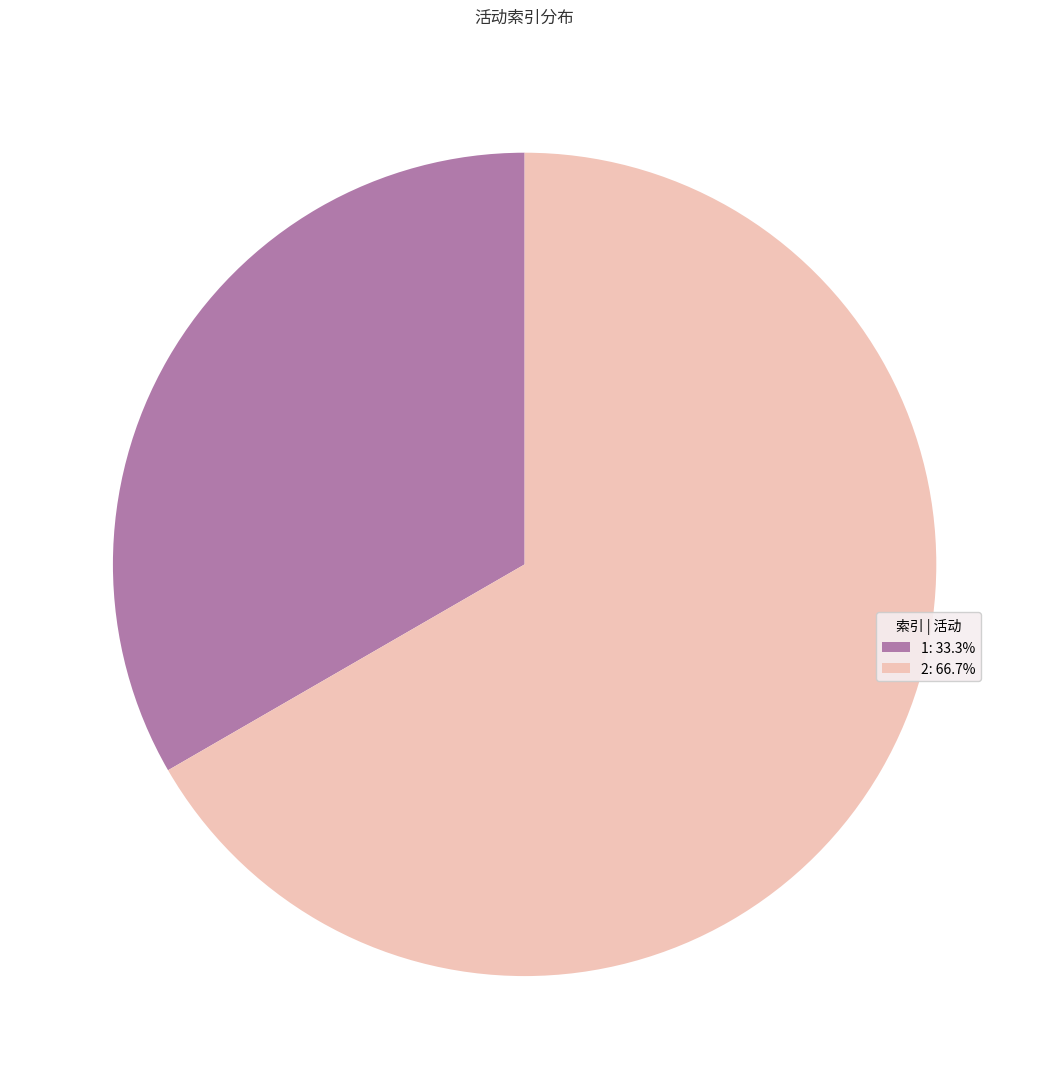

What is the largest slice in the pie chart?

2